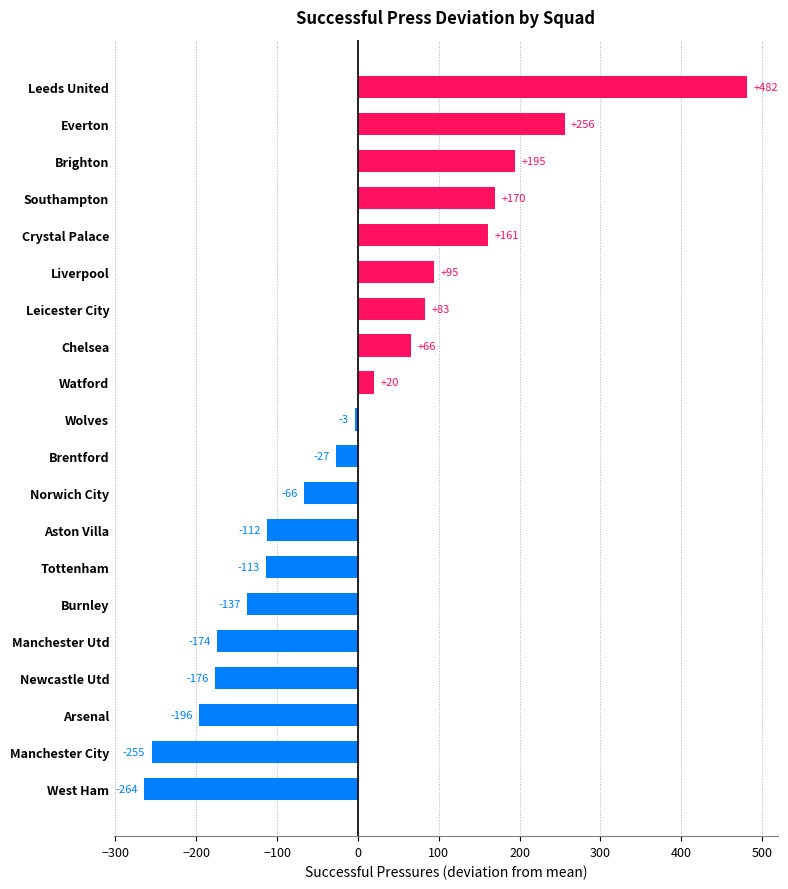

The chart shows a value of -112.2 at Aston Villa. True or false?

True